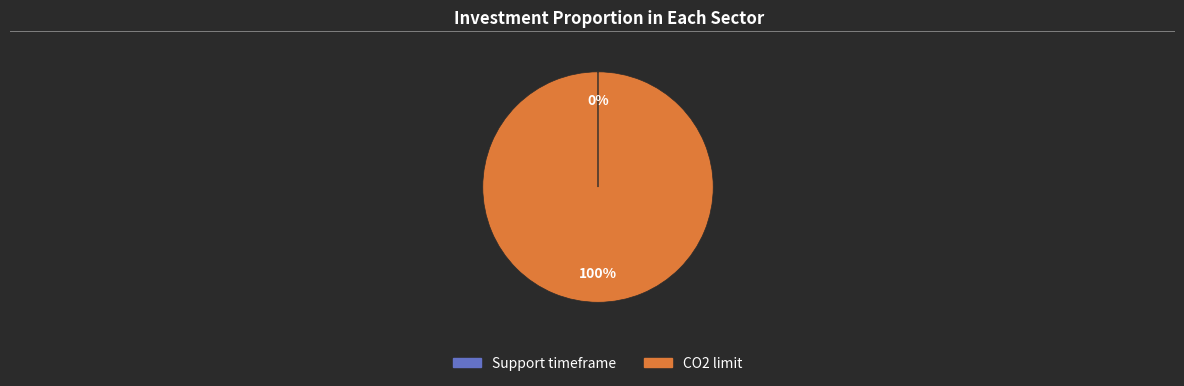

To the nearest percent, what is the difference between the largest and smallest slice percentages?

100%